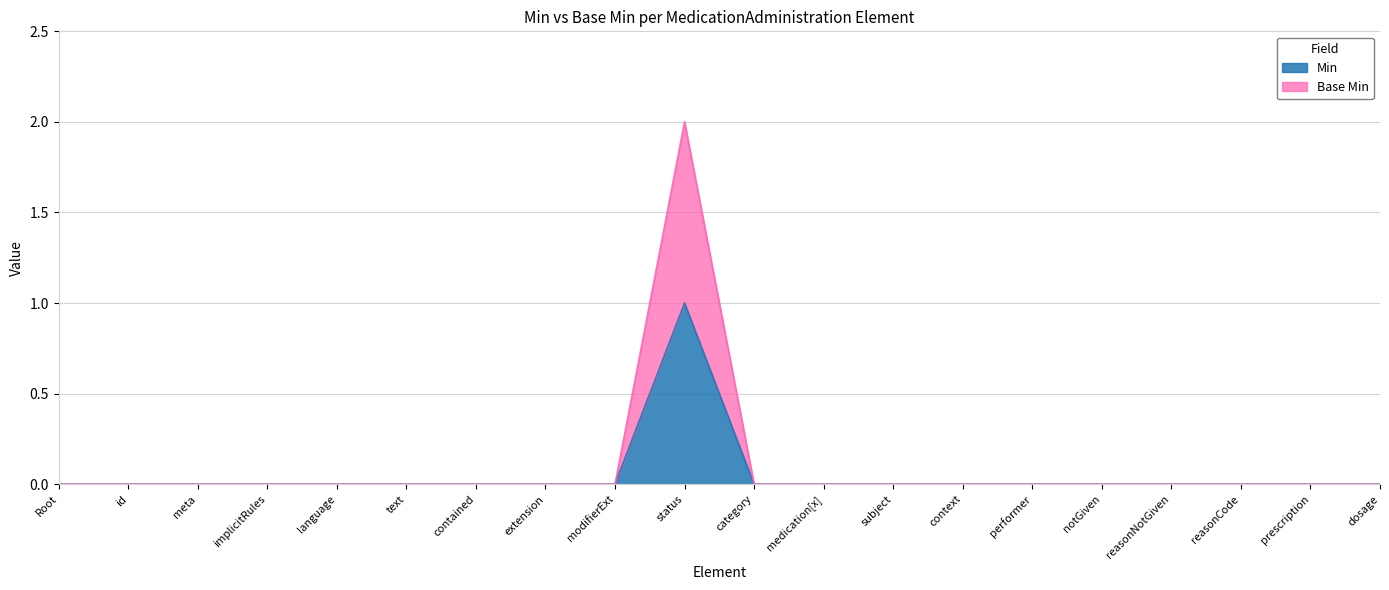

Does the chart display data point markers on the line(s)?

No